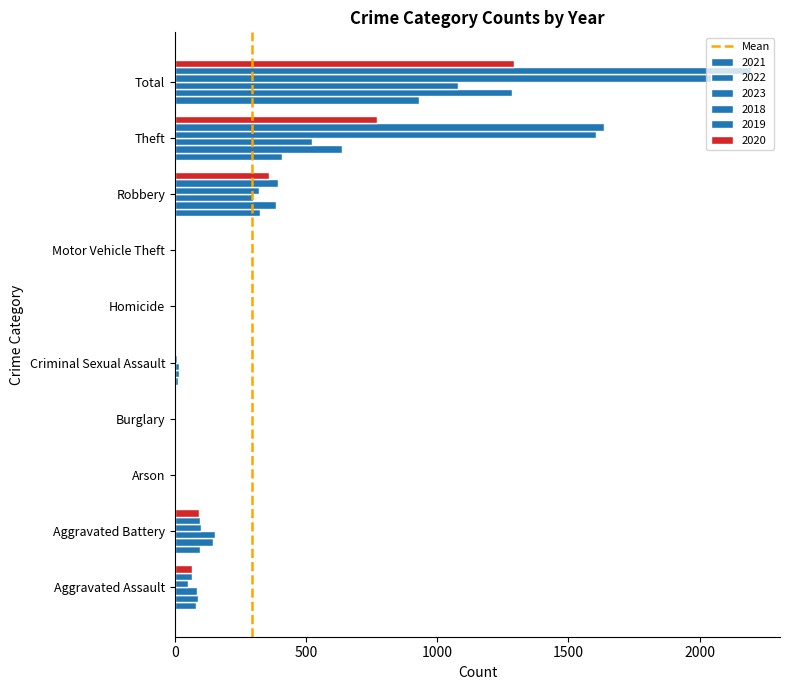

How many data points does each series have?

10